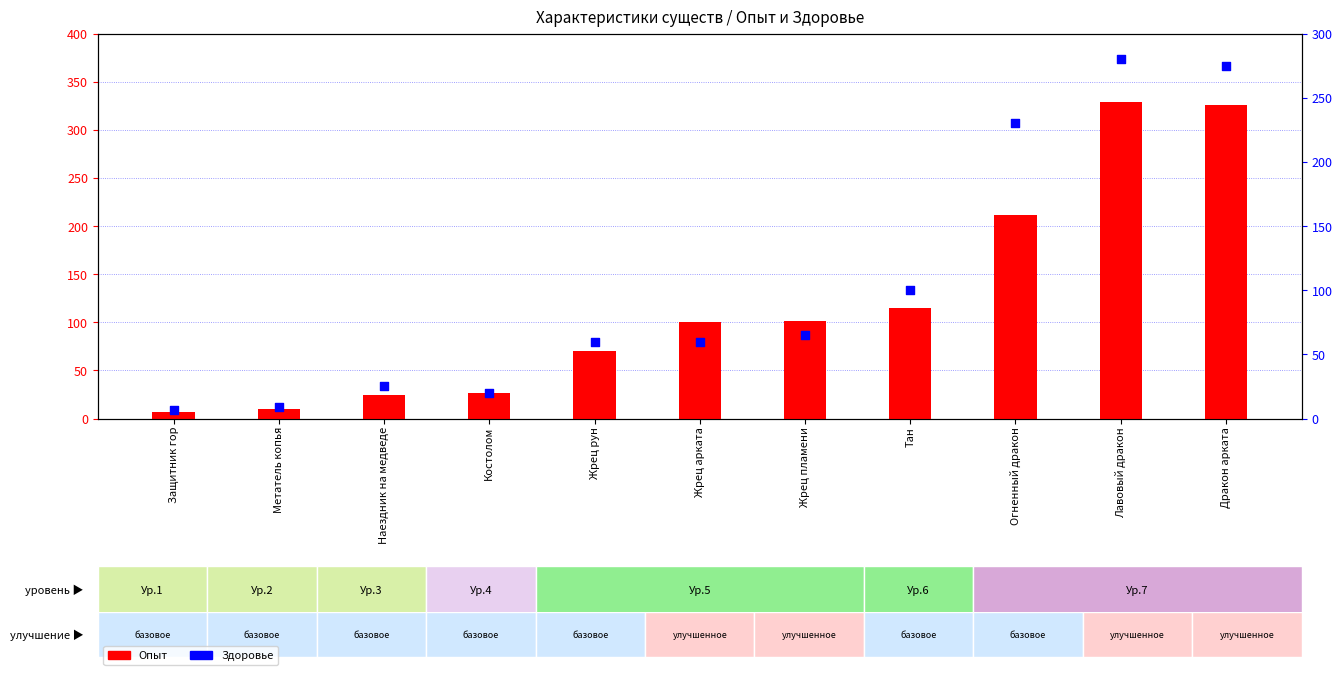

At which category is the sum across all series the highest?

Лавовый дракон